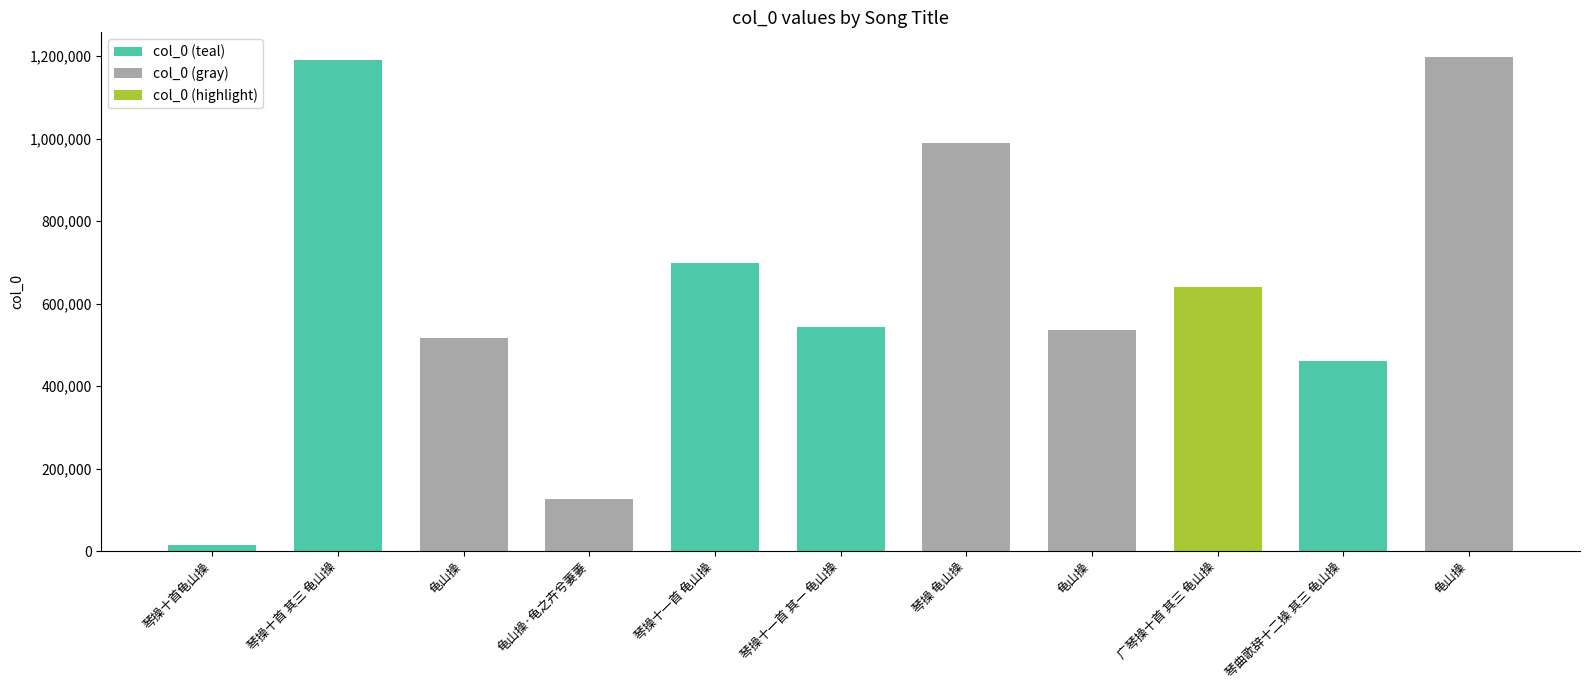

Reading right to left, what are all the values shown in this chart?

1197908	461370	639988	535953	989778	542970	697509	127334	515824	1191158	14073